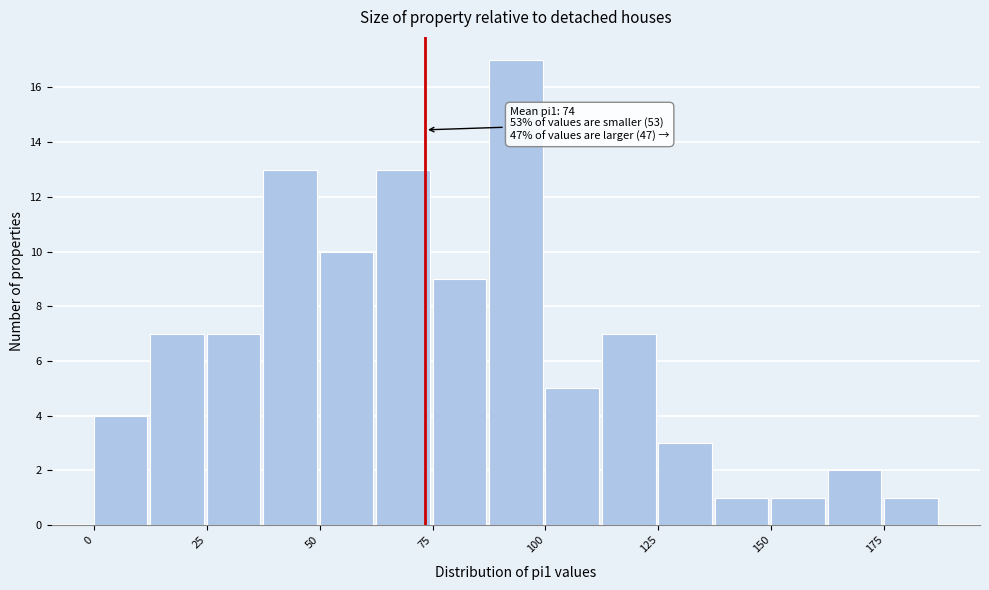

Around what value on the x-axis is the tallest bar? Give the approximate position of its centre, as read against the axis.

95